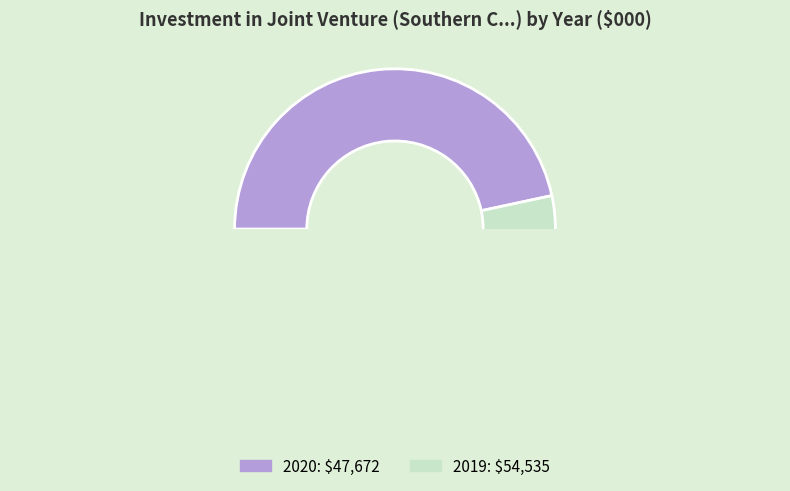

To the nearest percent, what is the combined percentage of 2019 and 2020?

100%